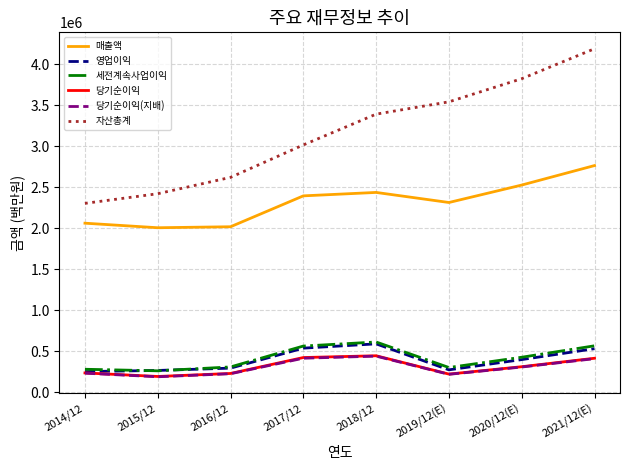

What position from the left is 2014/12?

1